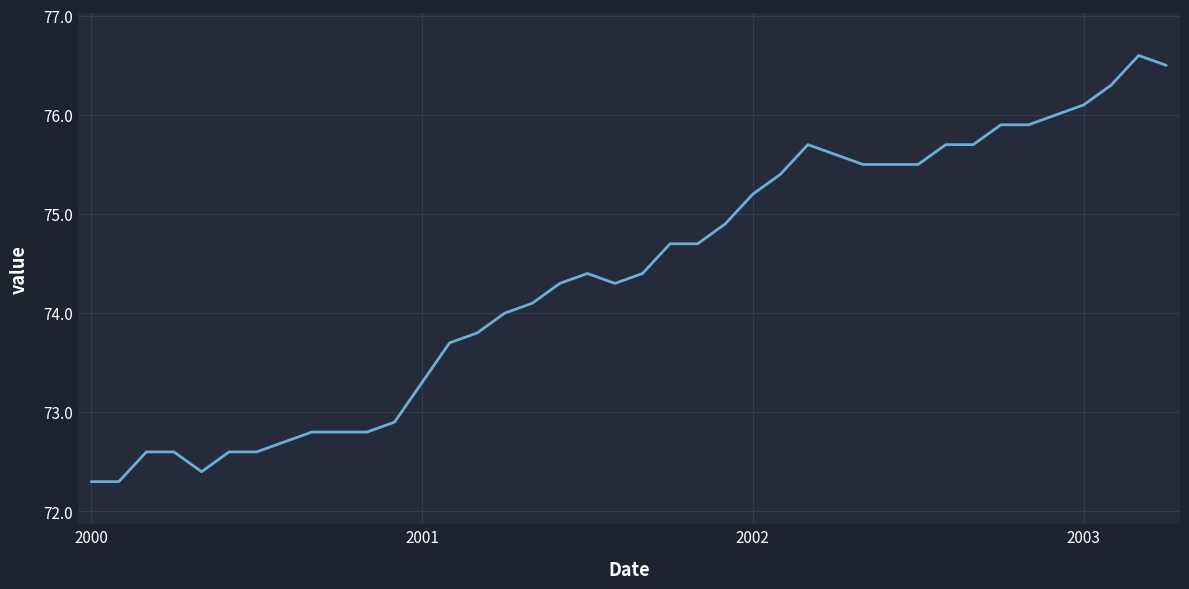

Reading left to right, transcribe all the data shown in this chart.

72.3	72.3	72.6	72.6	72.4	72.6	72.6	72.7	72.8	72.8	72.8	72.9	73.3	73.7	73.8	74.0	74.1	74.3	74.4	74.3	74.4	74.7	74.7	74.9	75.2	75.4	75.7	75.6	75.5	75.5	75.5	75.7	75.7	75.9	75.9	76.0	76.1	76.3	76.6	76.5